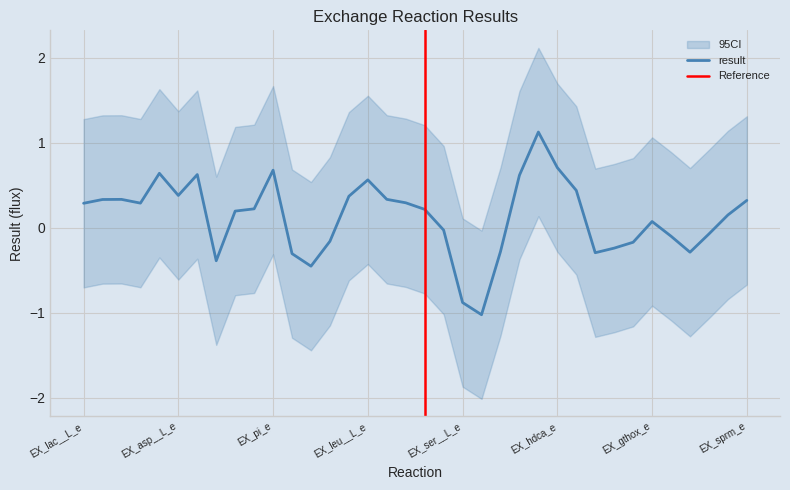

Is this an area chart (filled region under the line)?

No